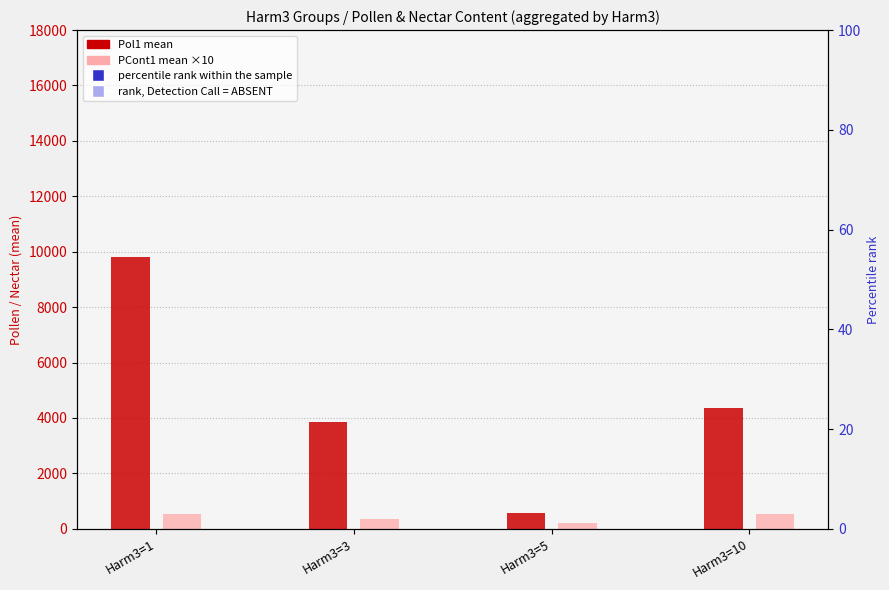

Which series has the largest total across all categories?

Pol1 (mean)